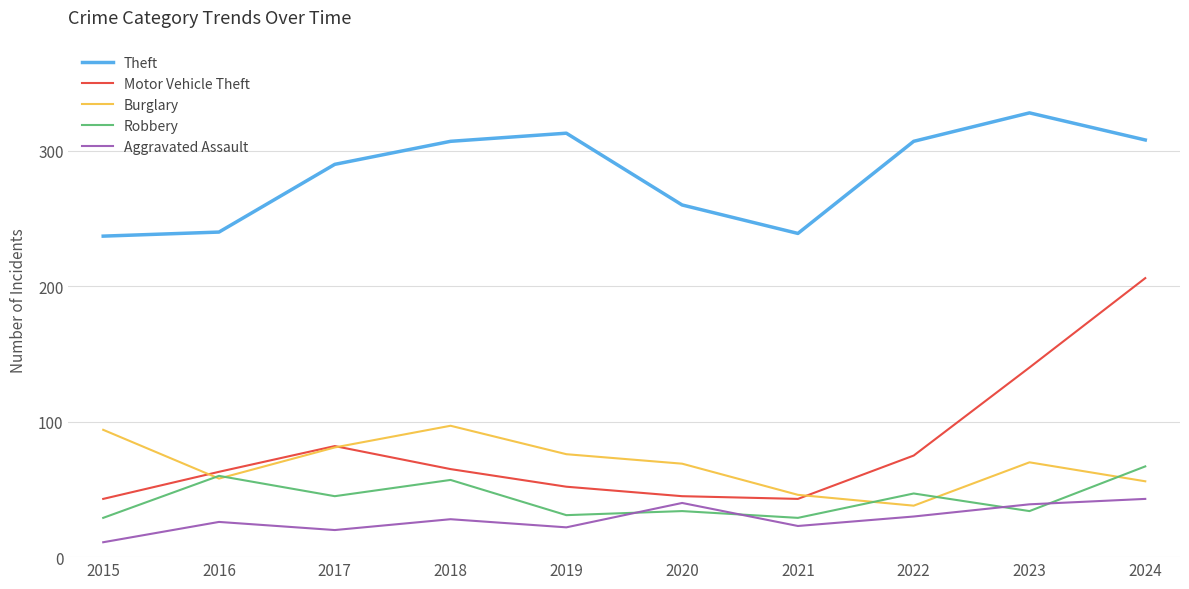

In Theft, how many points are higher than both neighbors (excluding endpoints)?

2